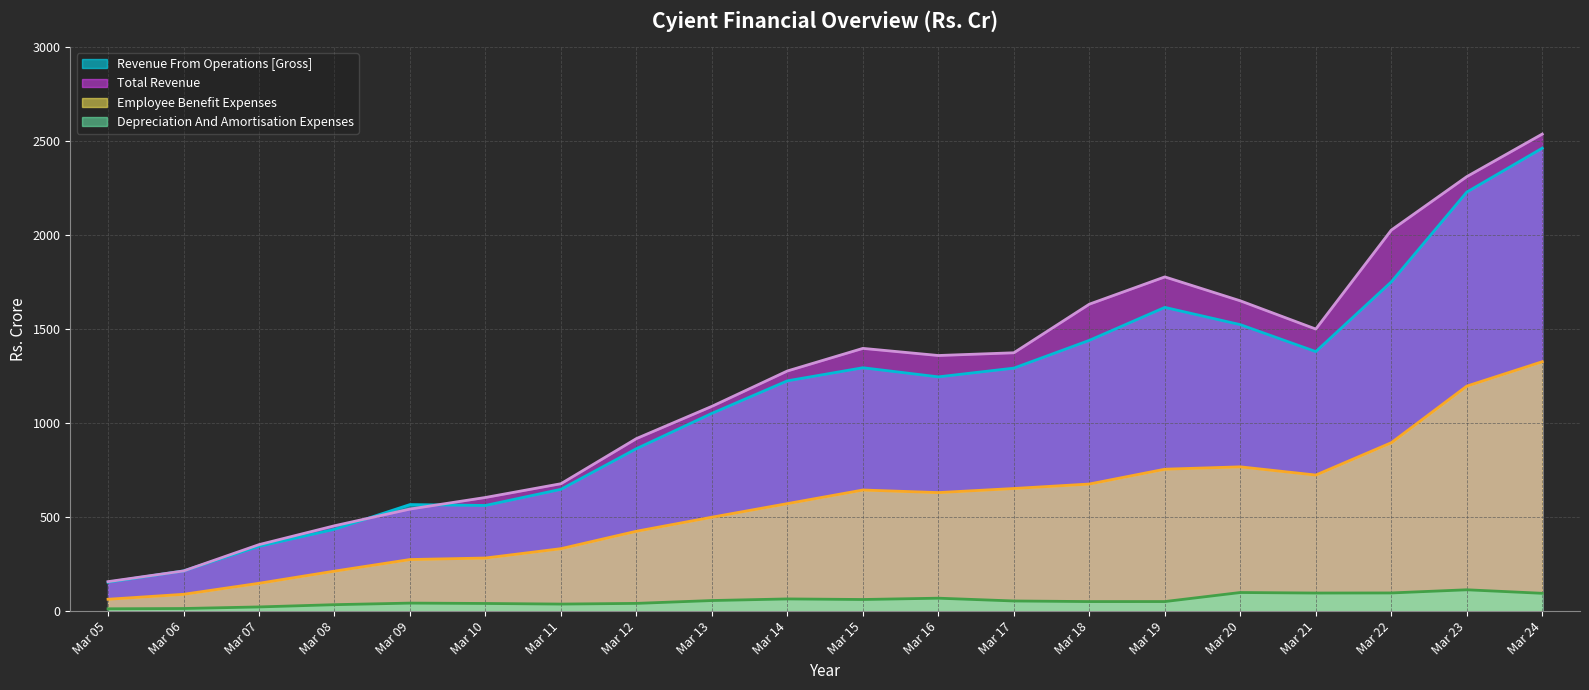

What is the spread (max minus min) of values at Mar 22?

1929.1